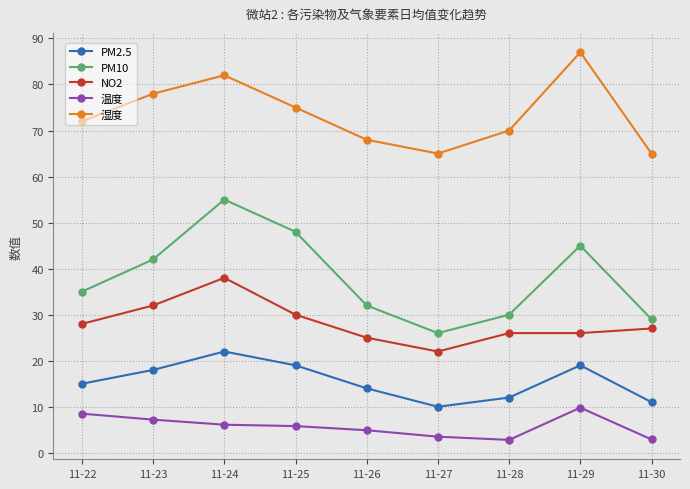

The PM2.5 series shows 22.0 at 11-24. True or false?

True